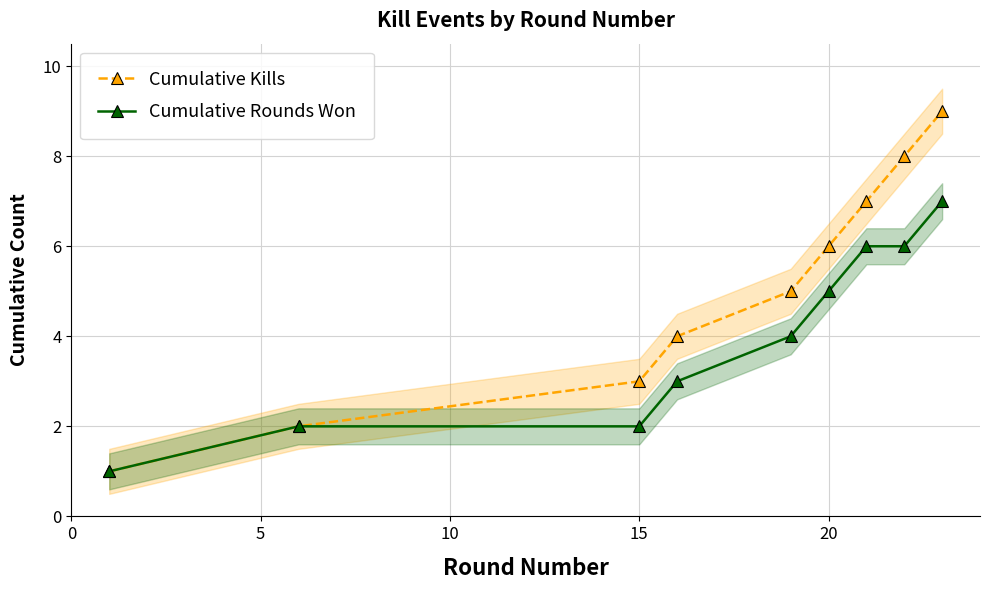

Does the chart have visible grid lines?

Yes